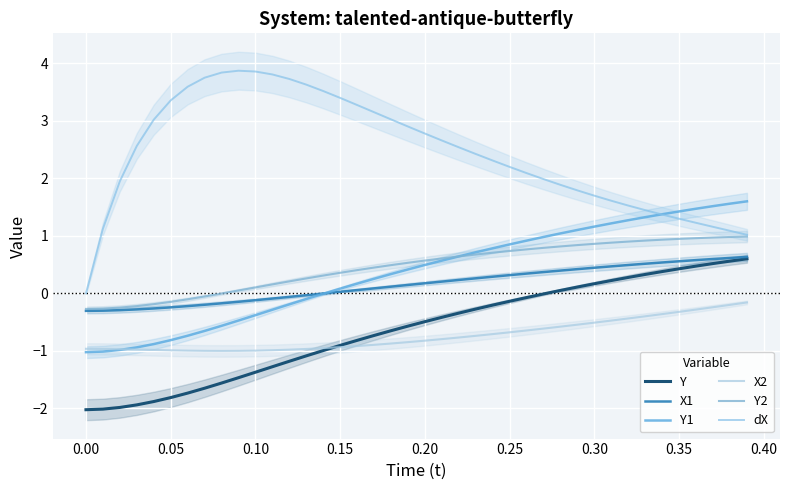

At how many categories does at least one series exceed 0?

39